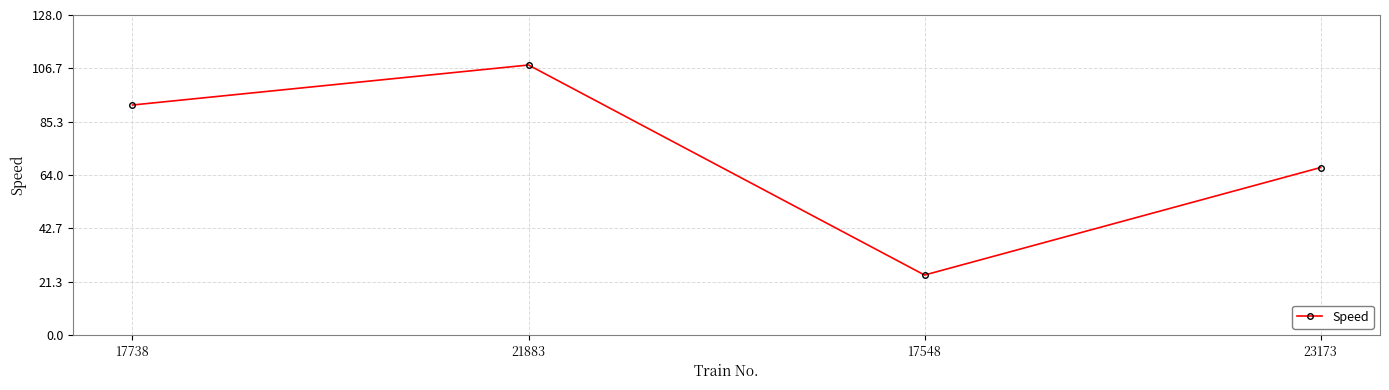

Which label corresponds to the largest value in the chart?

21883